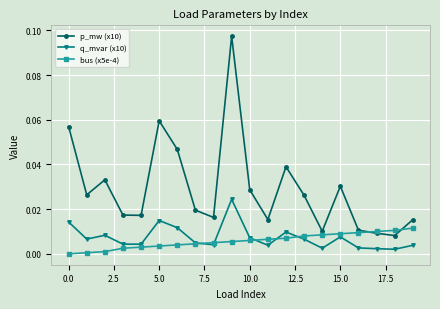

Which series has the largest total across all categories?

p_mw (x10)